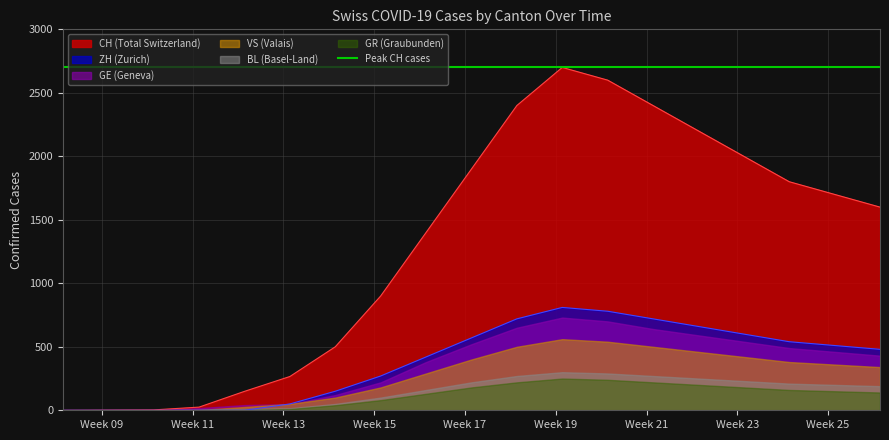

How many lines are shown in the chart?

6